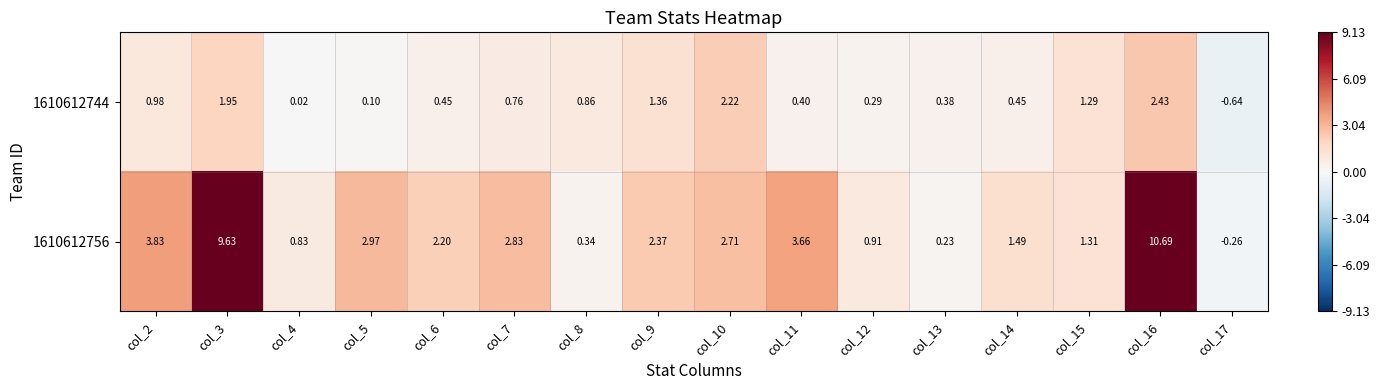

Is the value of 1610612756 at col_6 greater than the value of 1610612744 at col_8?

Yes